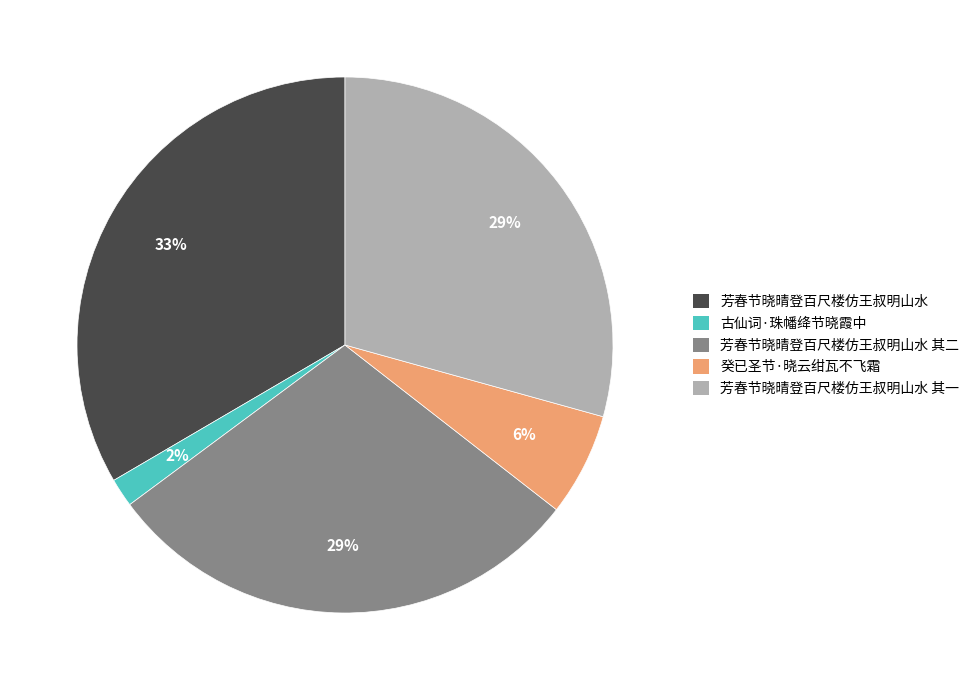

To the nearest percent, what portion does 癸已圣节·晓云绀瓦不飞霜 represent?

6%